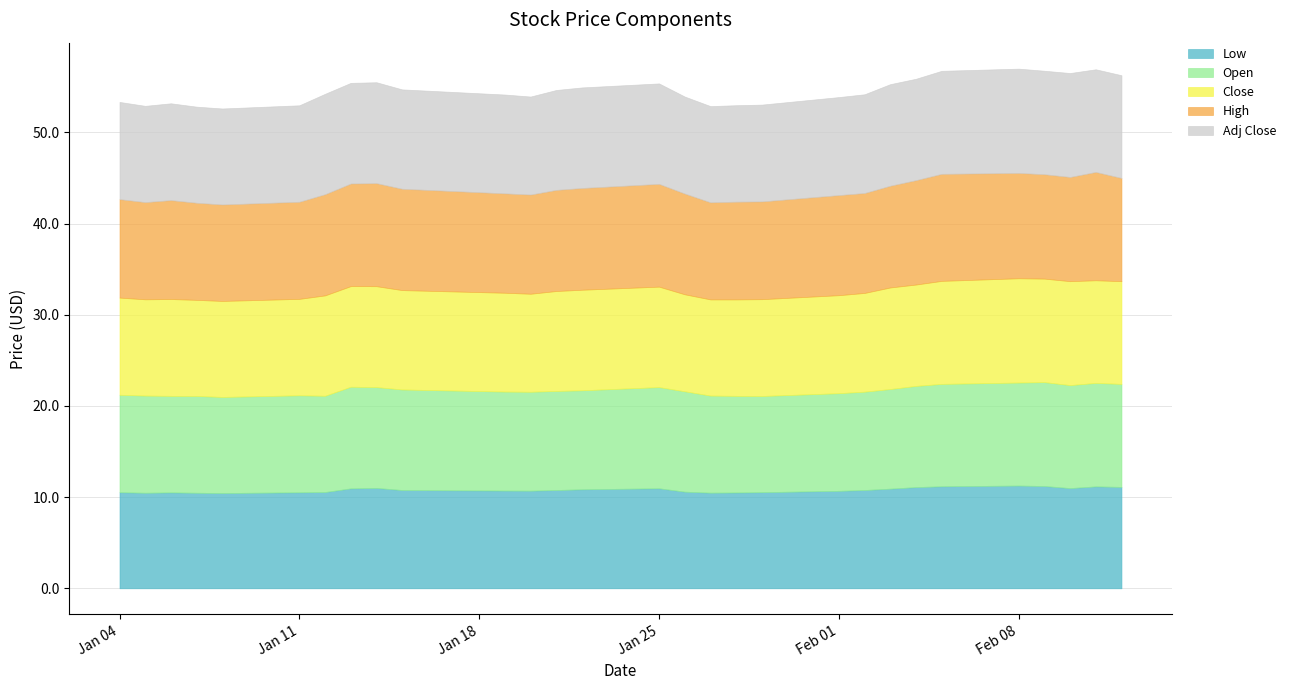

Which series has the largest total across all categories?

High